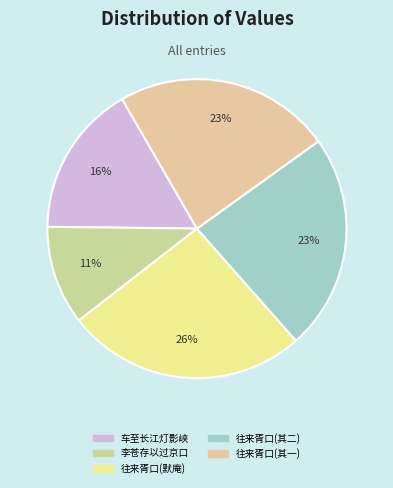

How many segments does this pie chart have?

5